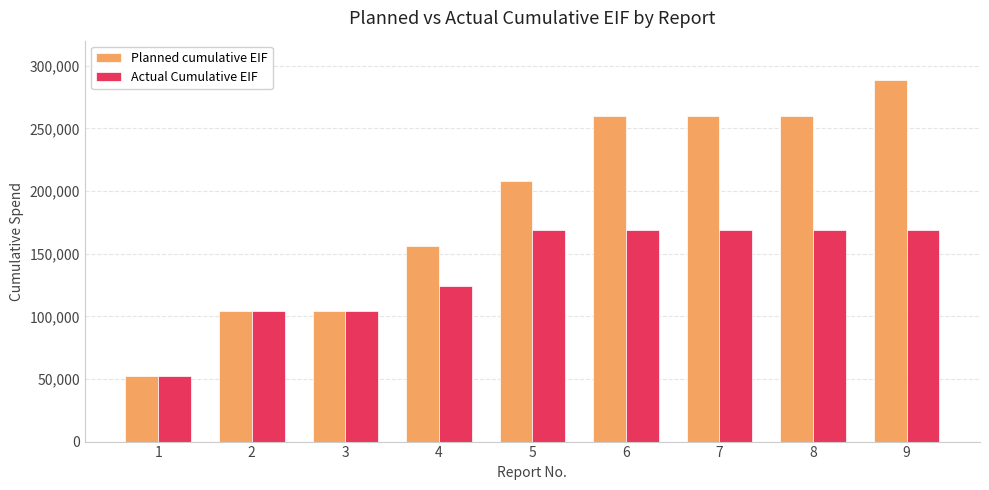

What is the lowest value of the Actual Cumulative EIF series?

52000